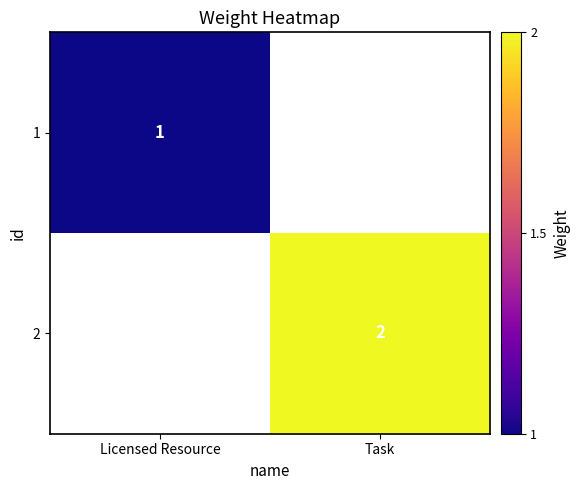

Which category has the lowest value across all series?

Licensed Resource